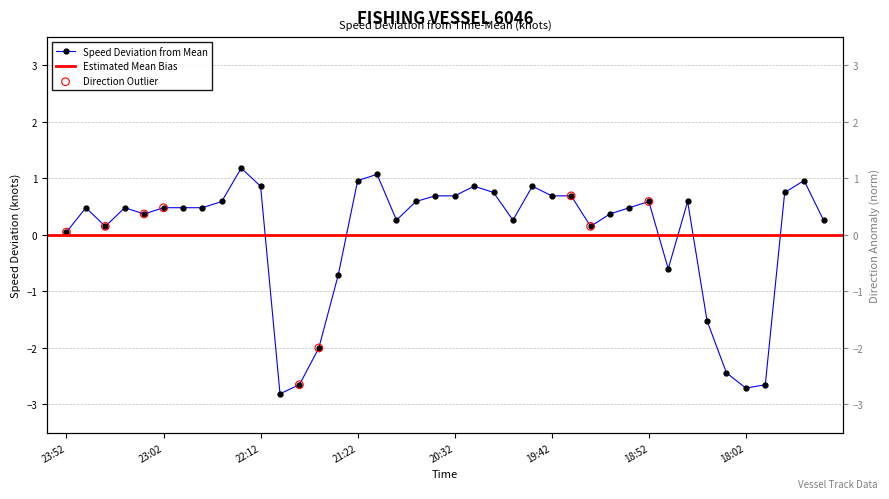

Which has a higher value, 1113 23:42 or 1113 22:12?

1113 22:12